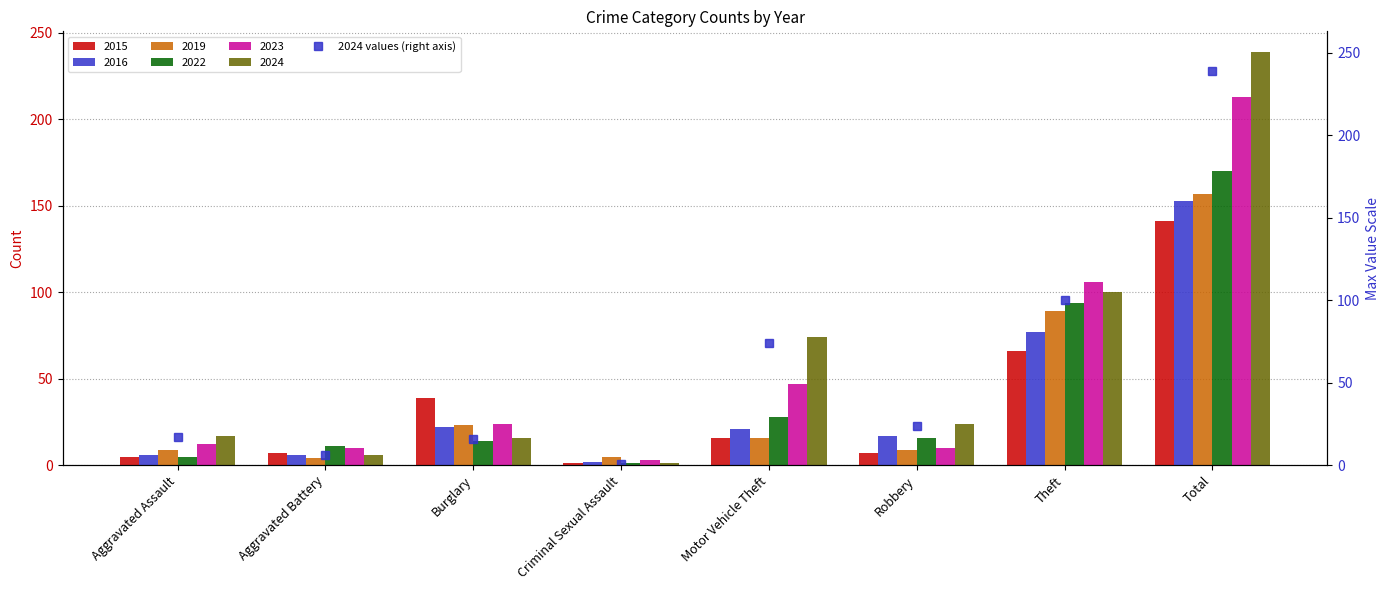

List the labels in order of value, largest first.

Total, Theft, Motor Vehicle Theft, Robbery, Aggravated Assault, Burglary, Aggravated Battery, Criminal Sexual Assault